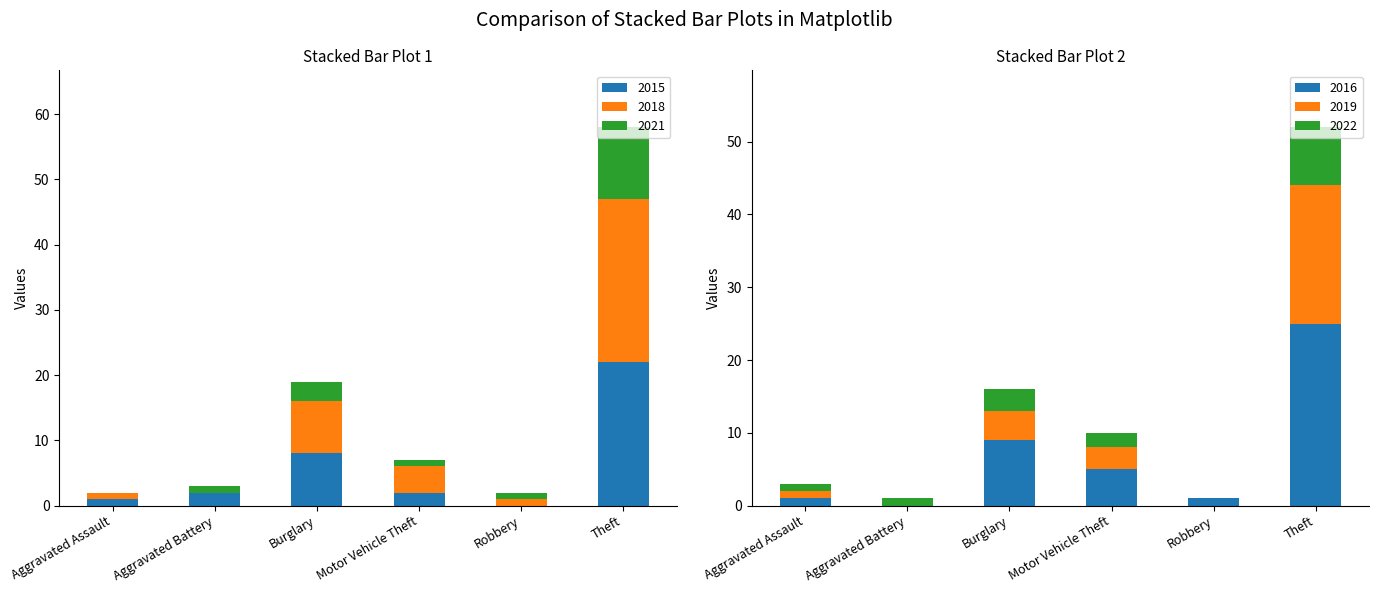

Which category has the lowest value in the 2021 series?

Aggravated Assault